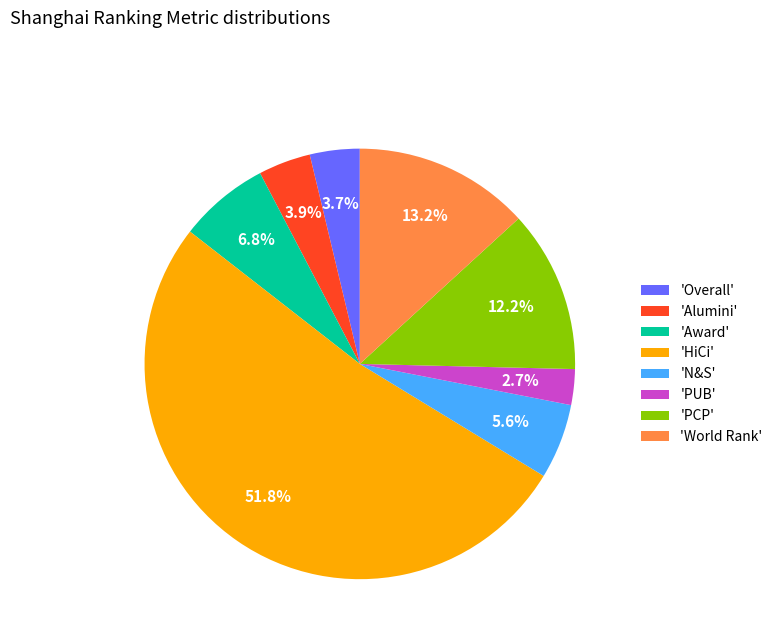

Combined, do 'Alumini' and 'HiCi' account for over 50%?

Yes